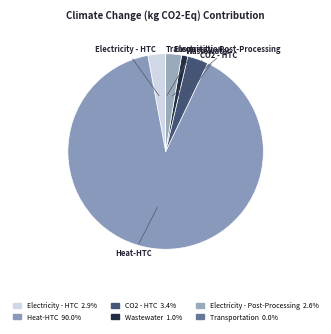

Is there a majority slice in this chart?

Yes